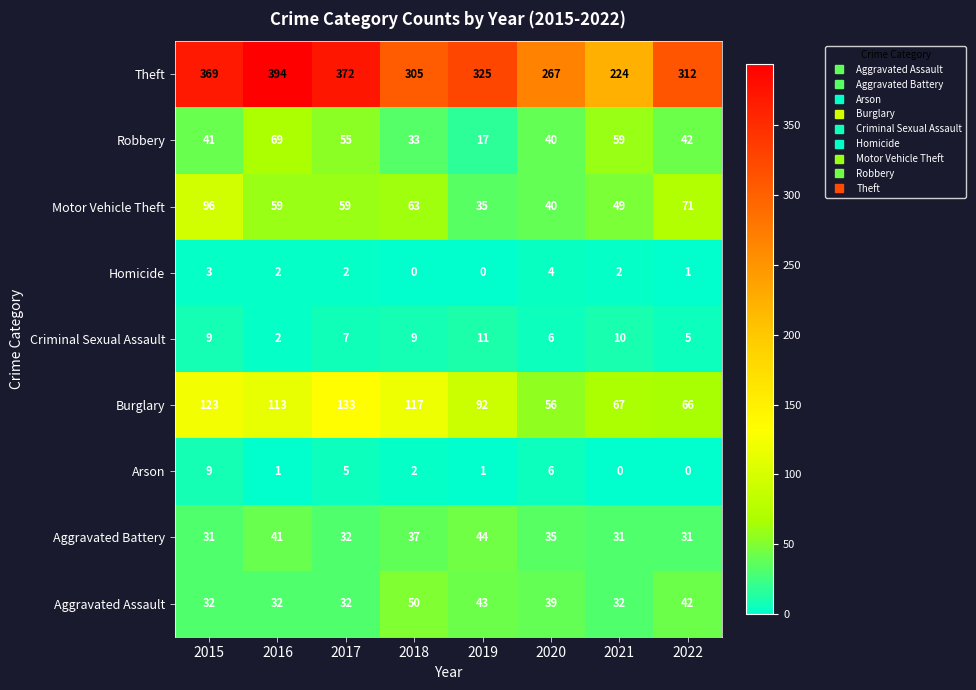

True or false: Aggravated Assault has a value of 68 at 2020.

False